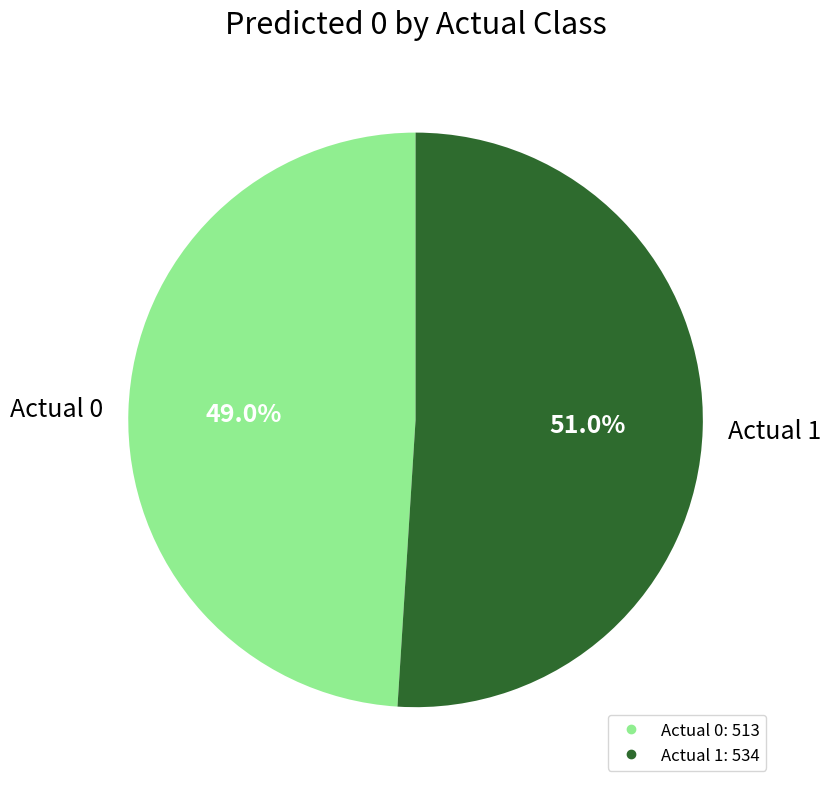

Do Actual 0 and Actual 1 together represent more than half of the pie?

Yes